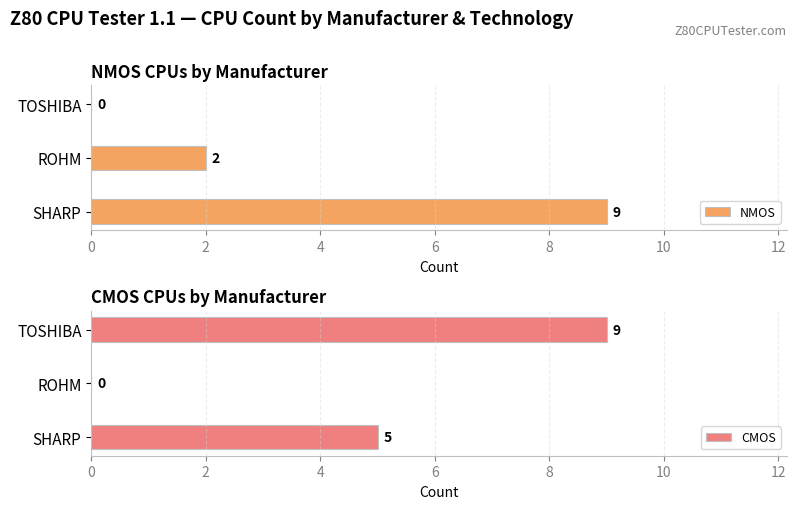

True or false: CMOS has a value of 14 at TOSHIBA.

False